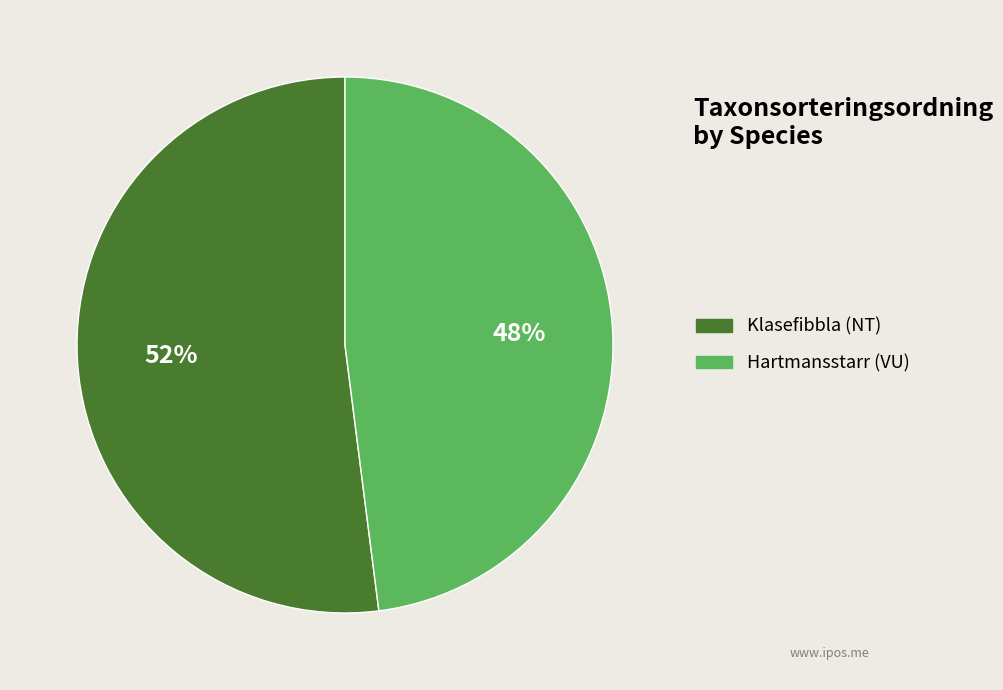

Which slice represents more than half of the pie?

Klasefibbla (NT)